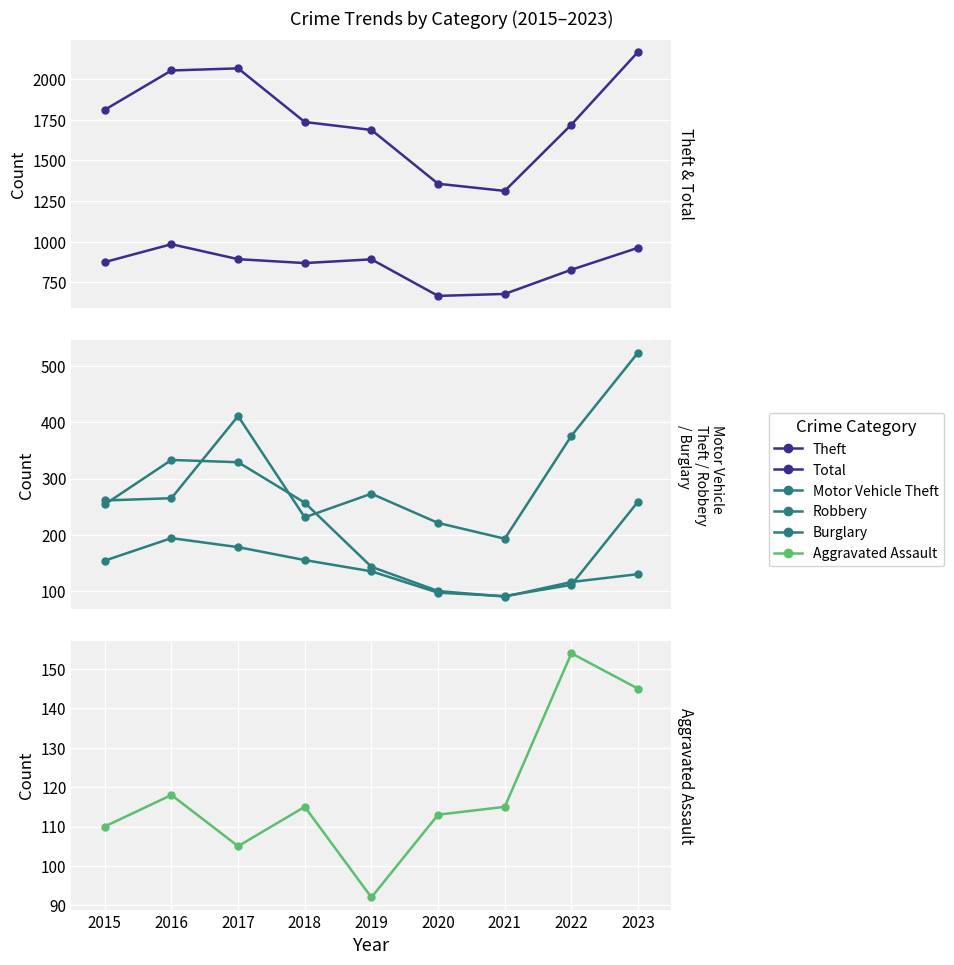

Which series has the largest range (max minus min)?

Total